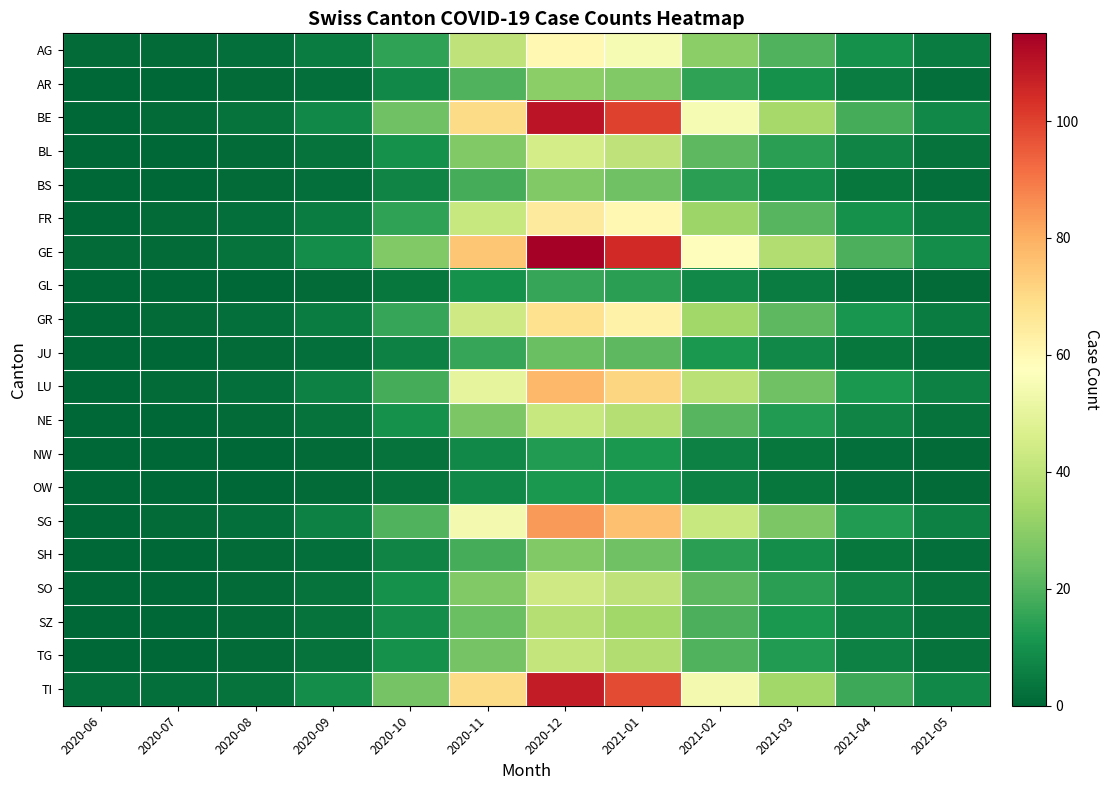

Count the number of categories in the chart.

12